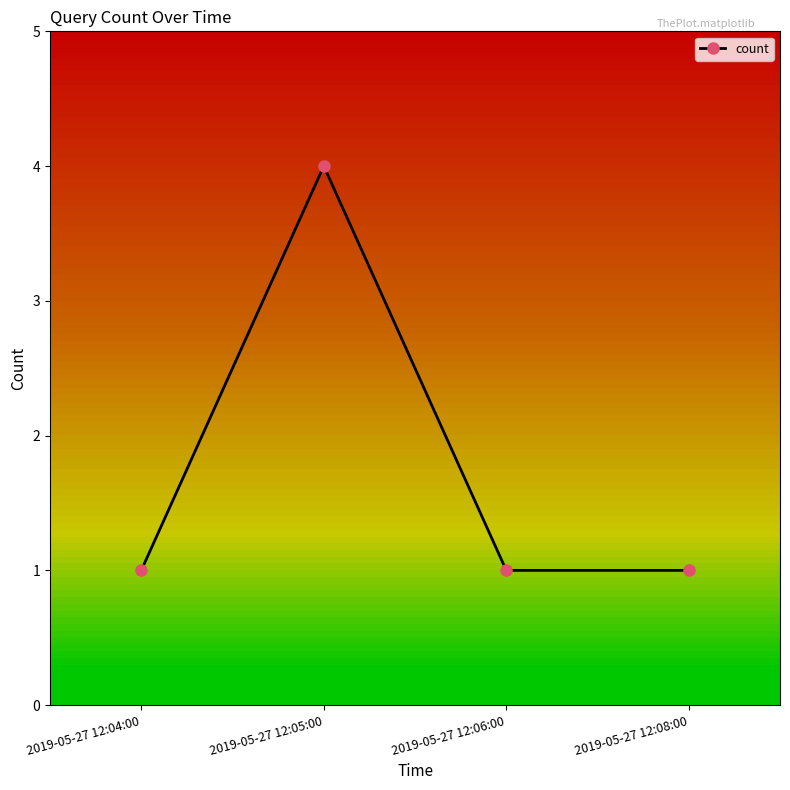

What is the value of the 3rd point from the left?

1